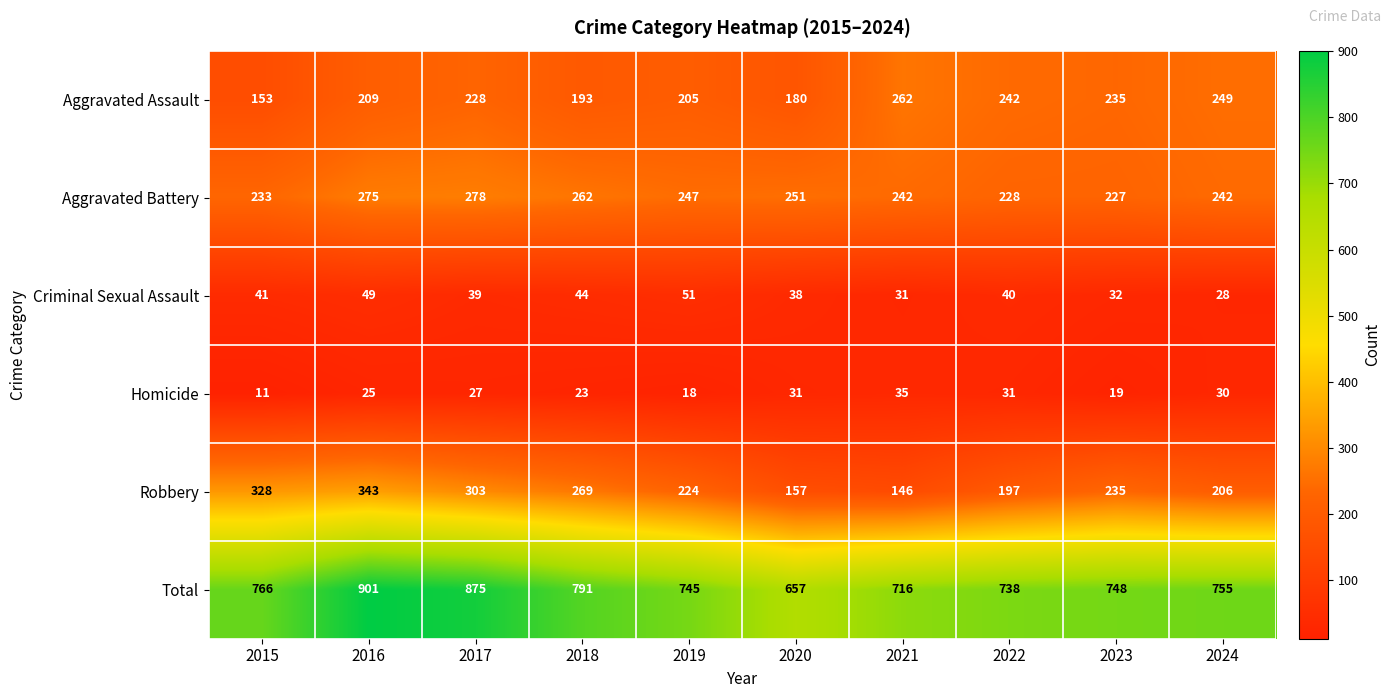

Which series has the widest spread of values?

Total